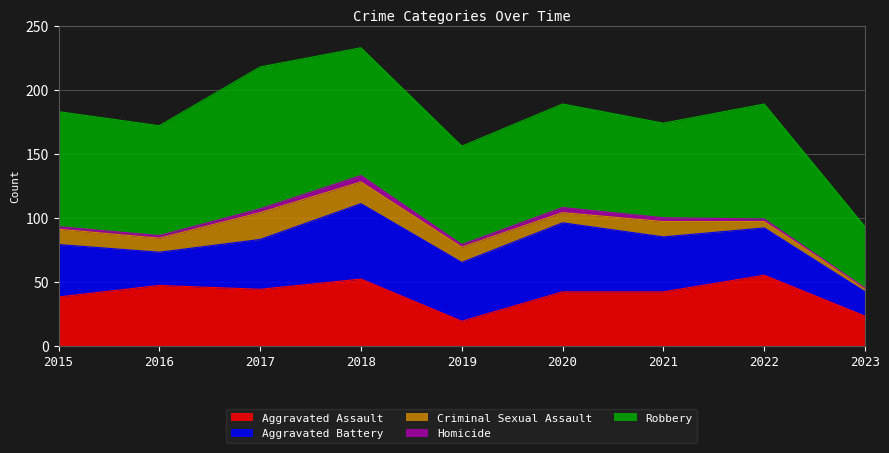

Which category has the highest value in the Homicide series?

2018